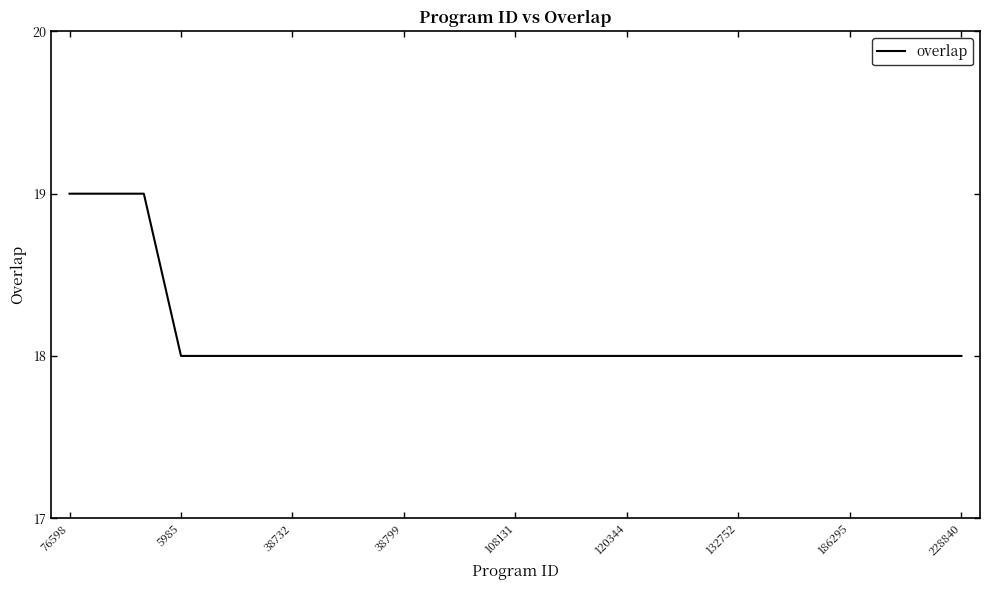

What is the maximum value shown in the chart?

19